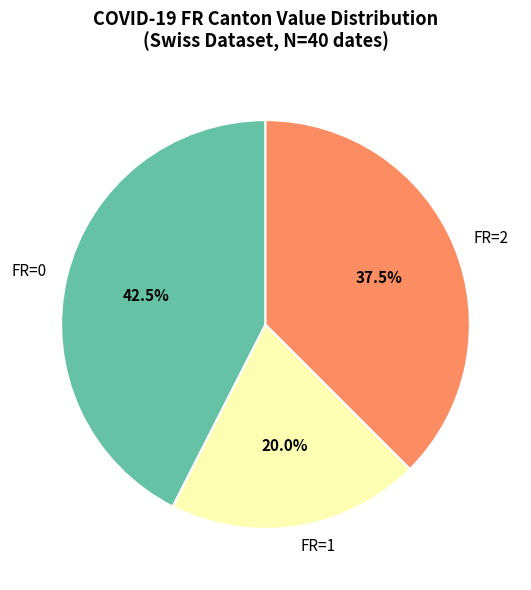

What is the total percentage of FR=1 and FR=2?

57.5%